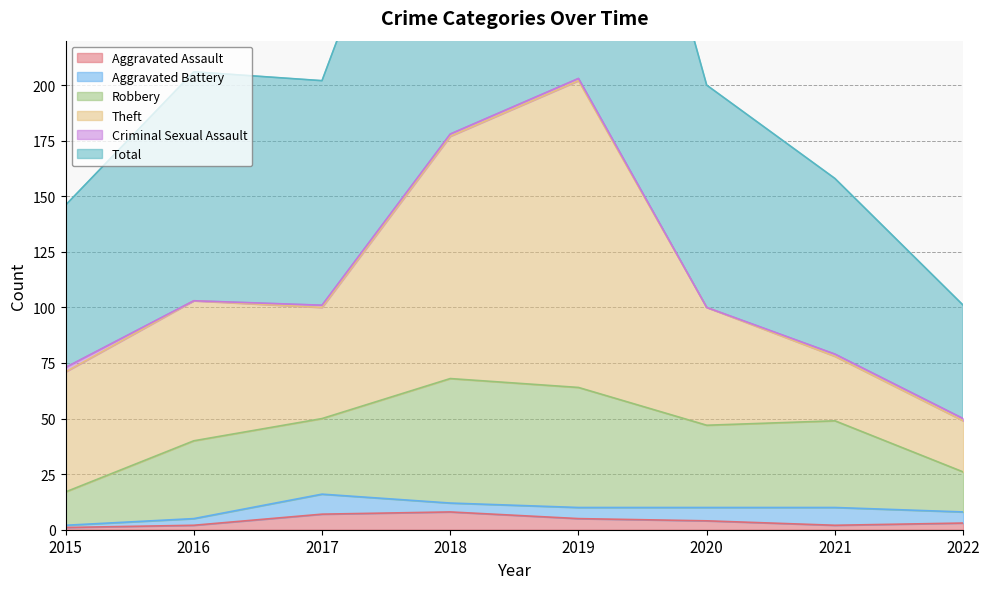

What is the value of the Total point at the 2nd from the left?

103